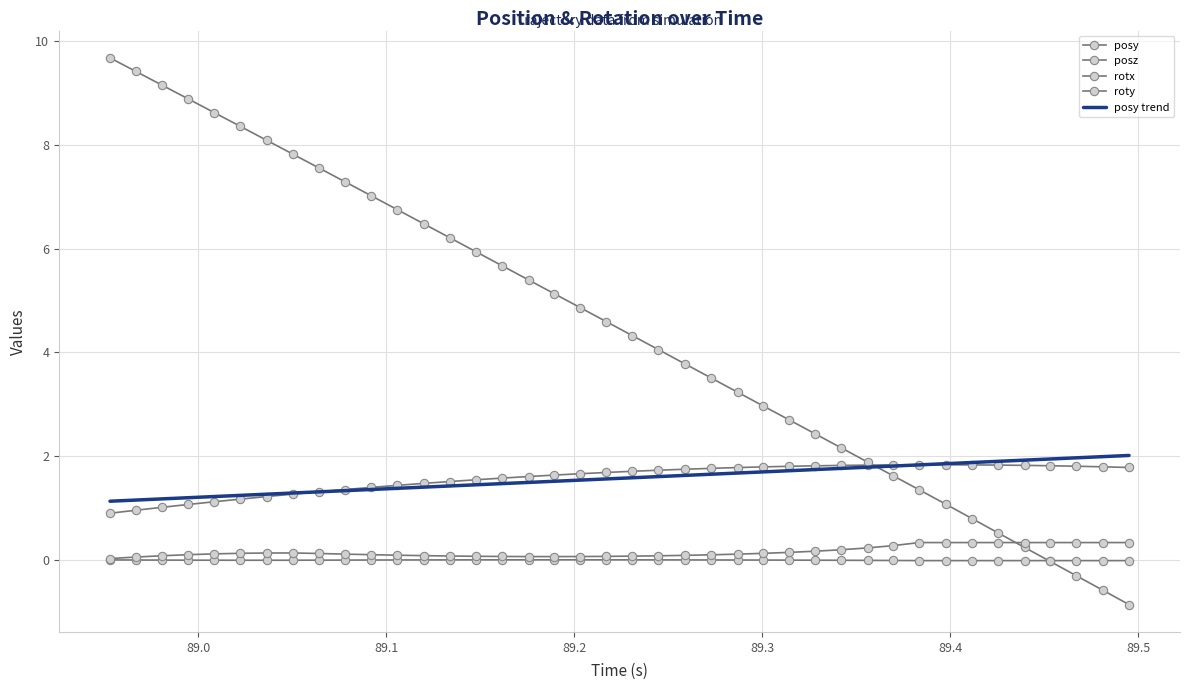

List the series in order of their peak value, lowest first.

rotx, roty, posy, posy trend, posz